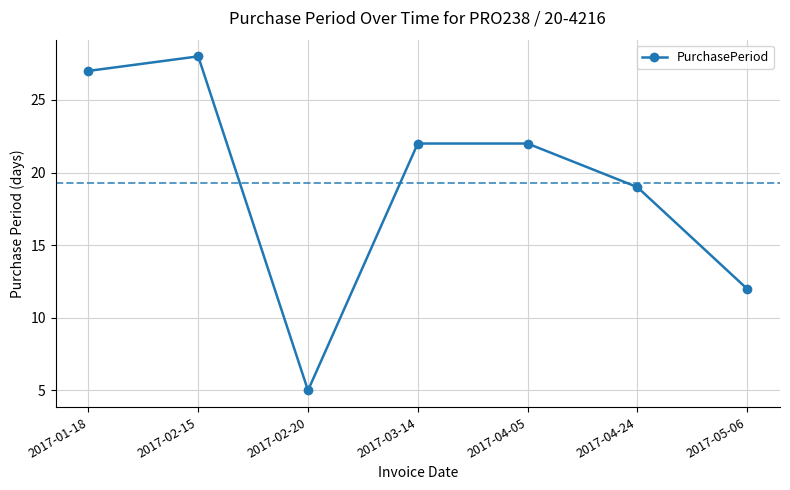

At which label is the value closest to 16?

2017-04-24